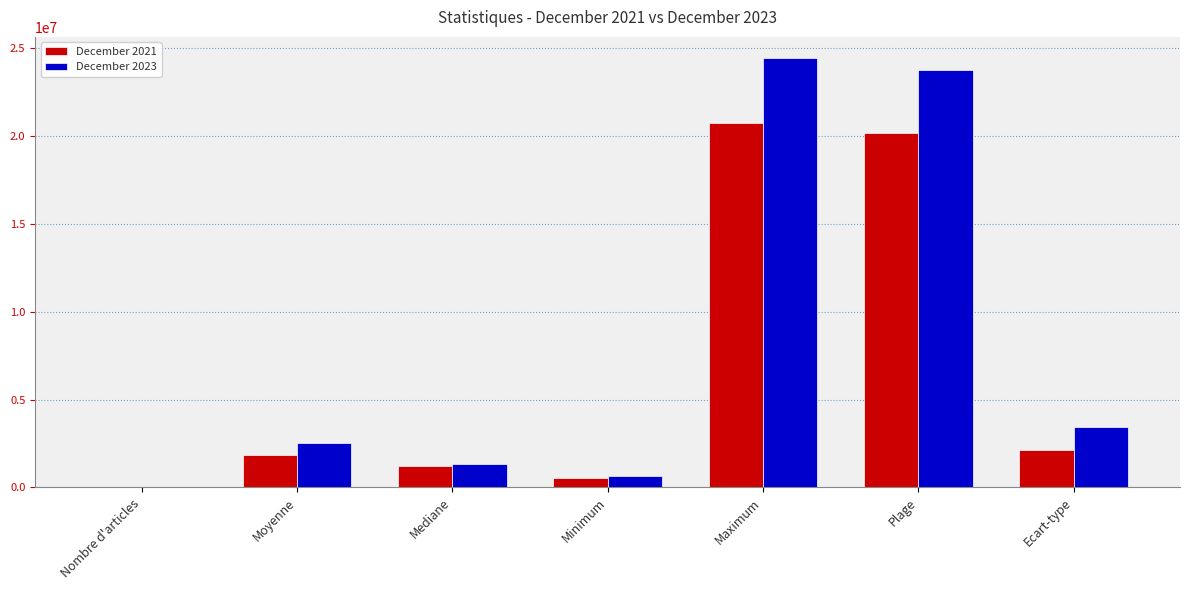

Reading right to left, transcribe all the data shown in this chart.

December 2021: Ecart-type=2115948.1	Plage=20162000.0	Maximum=20712000.0	Minimum=550000.0	Mediane=1232000.0	Moyenne=1827773.6	Nombre d'articles=204.0
December 2023: Ecart-type=3434161.4	Plage=23744600.0	Maximum=24398000.0	Minimum=653400.0	Mediane=1321100.0	Moyenne=2547408.9	Nombre d'articles=118.0